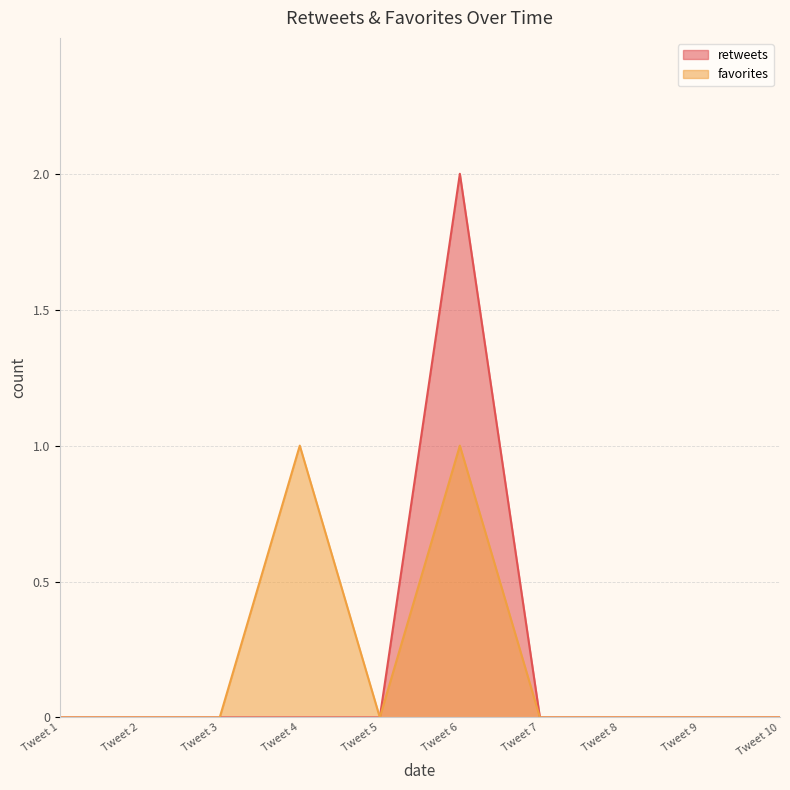

Which series has the largest range (max minus min)?

retweets